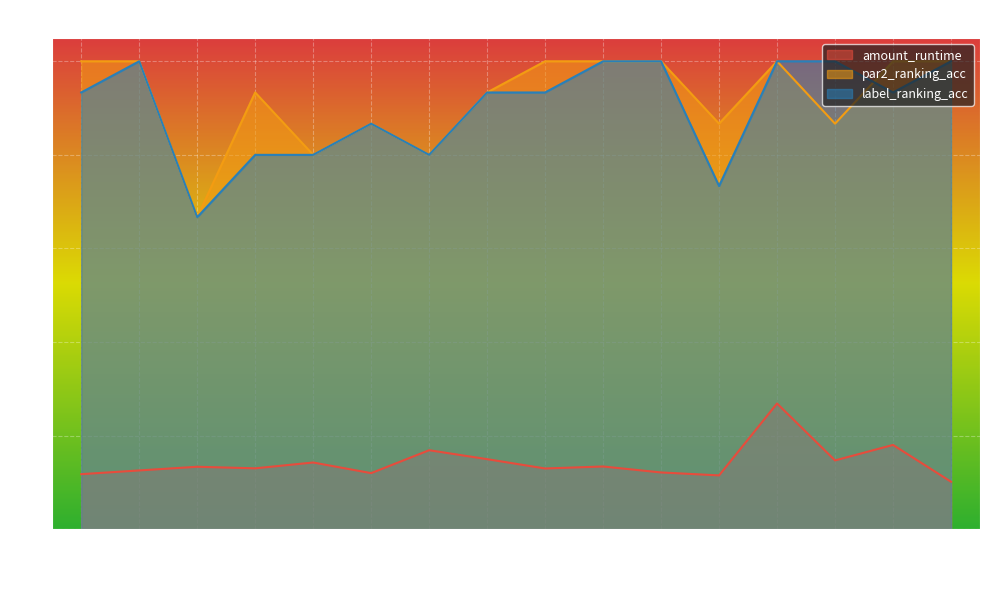

At which category does par2_ranking_acc reach its first local valley?

2